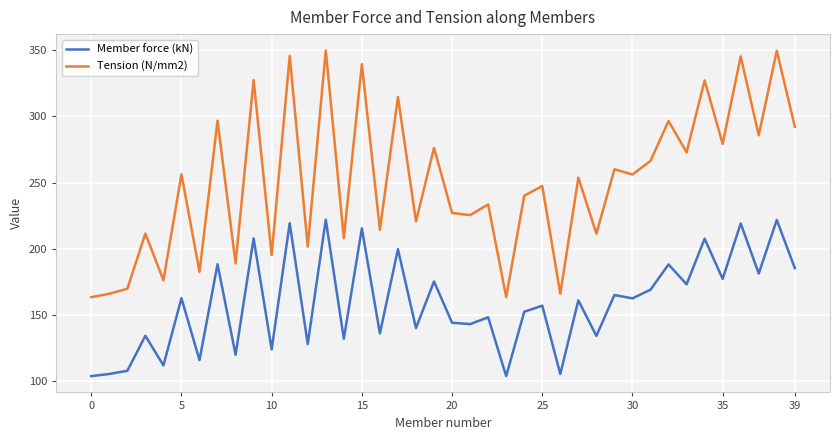

What is the maximum value for Tension (N/mm2)?

350.0